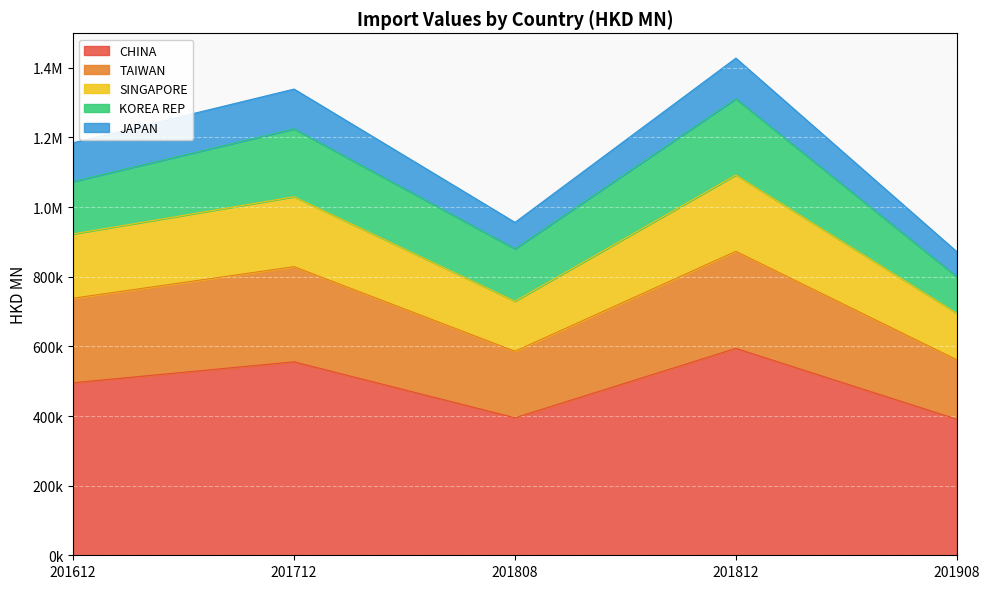

Does the chart display data point markers on the line(s)?

No